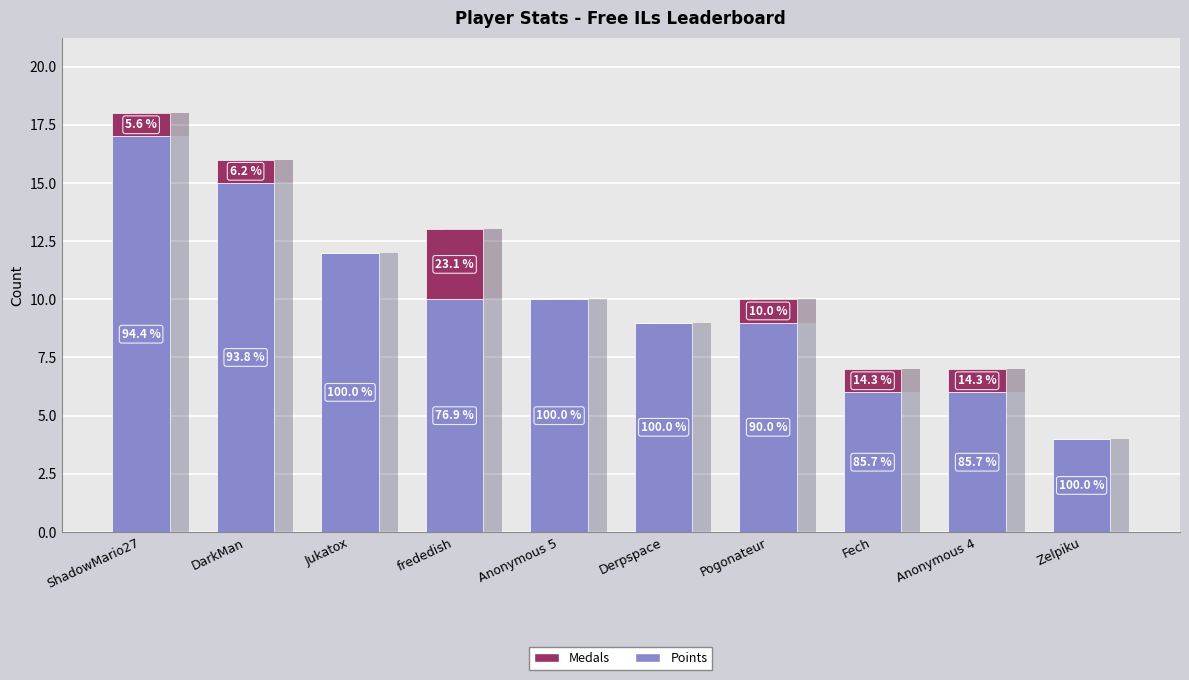

At which label does Points first exceed 10?

ShadowMario27